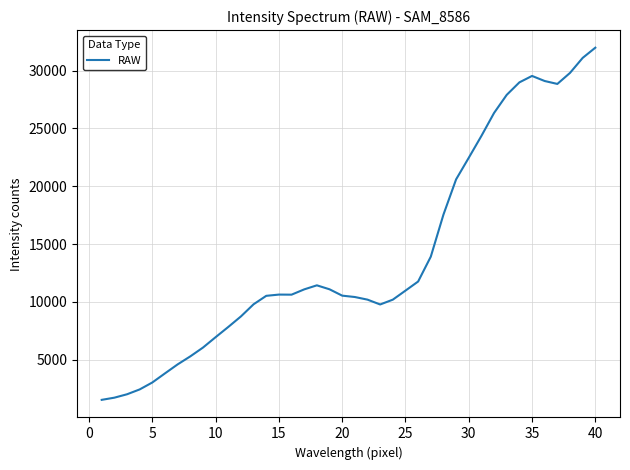

What is the difference between the maximum and minimum values?

30443